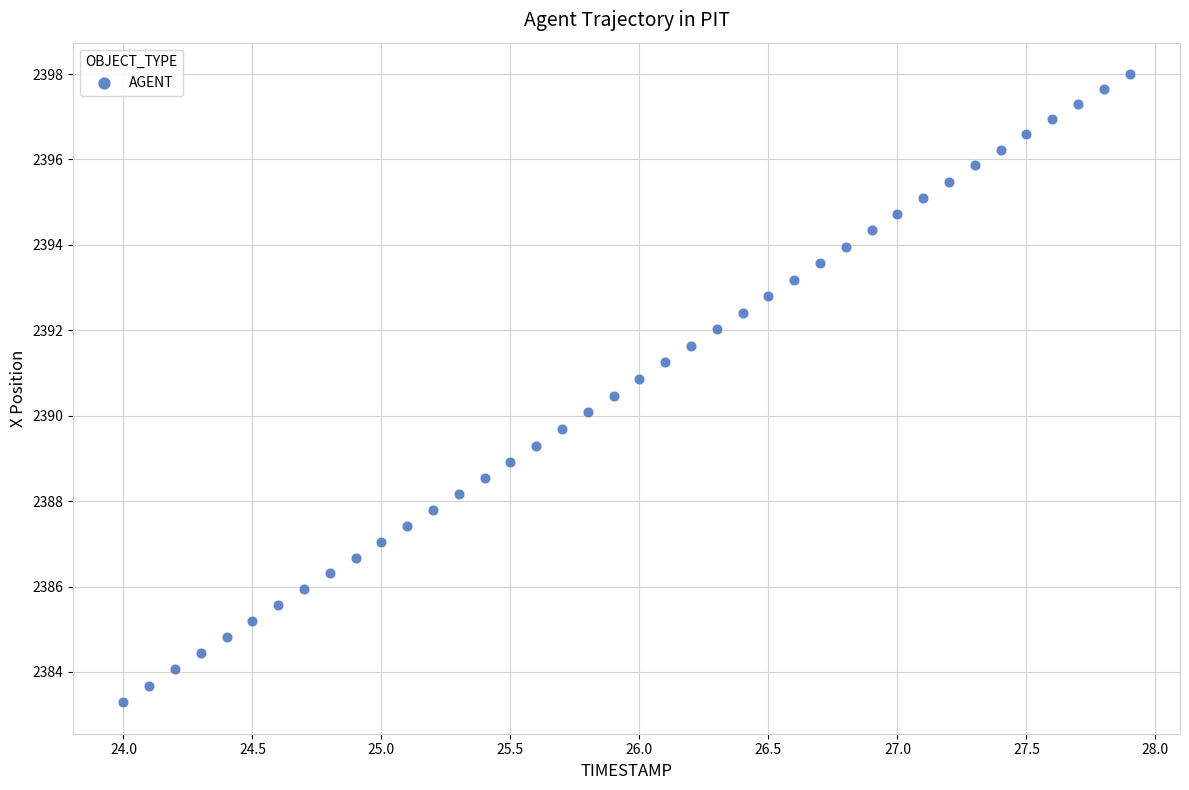

What is the range of X values (max minus min)?

3.9